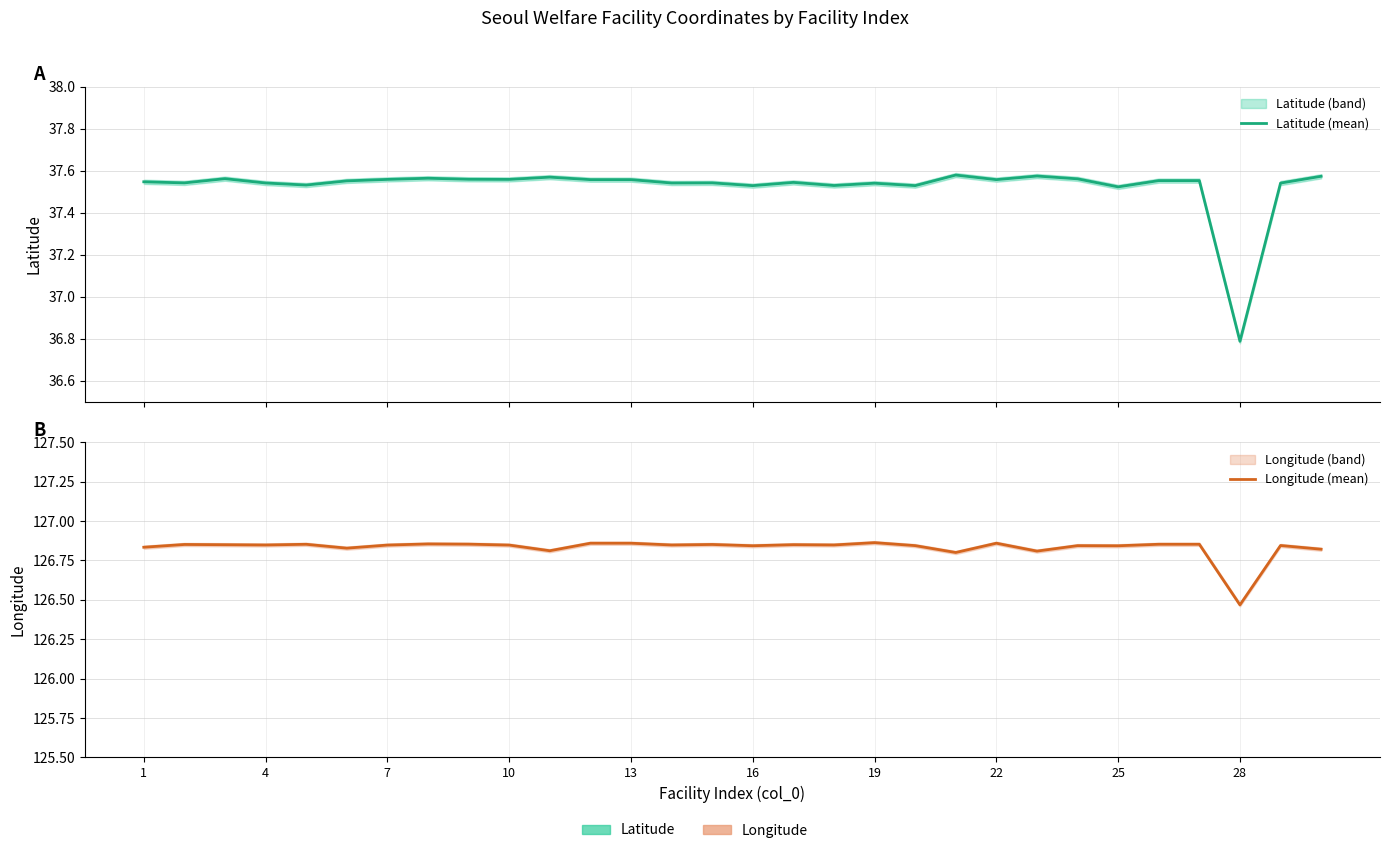

What is the average value of the Longitude (mean) series?

126.8